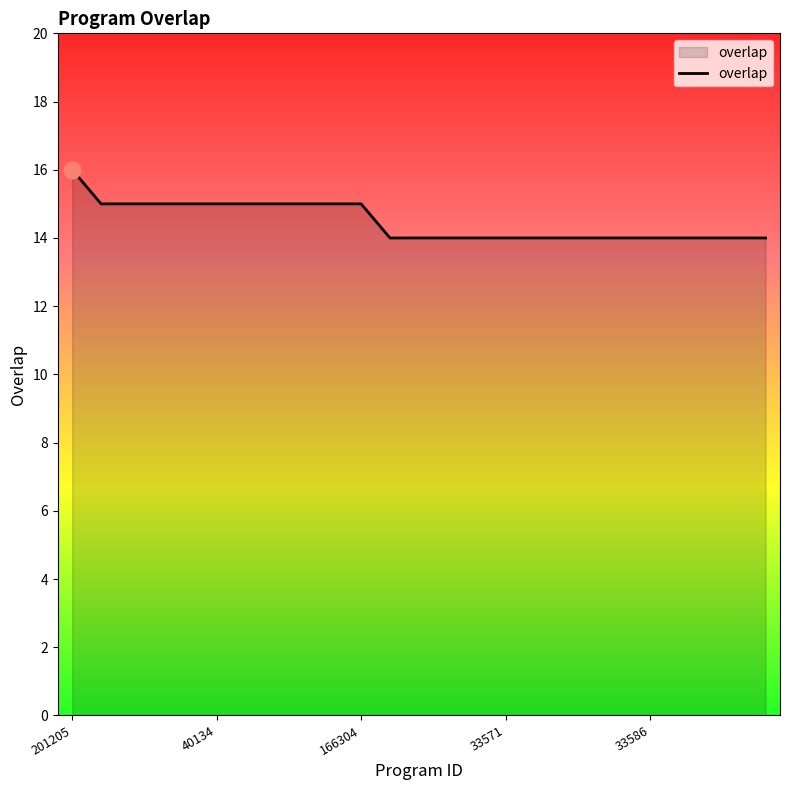

What is the smallest value displayed?

14